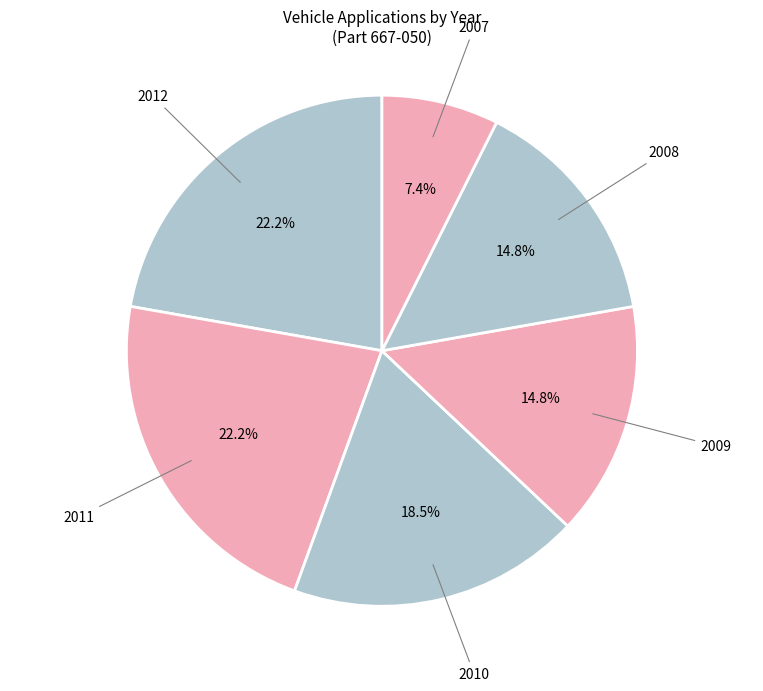

Which slice is the smallest?

2007